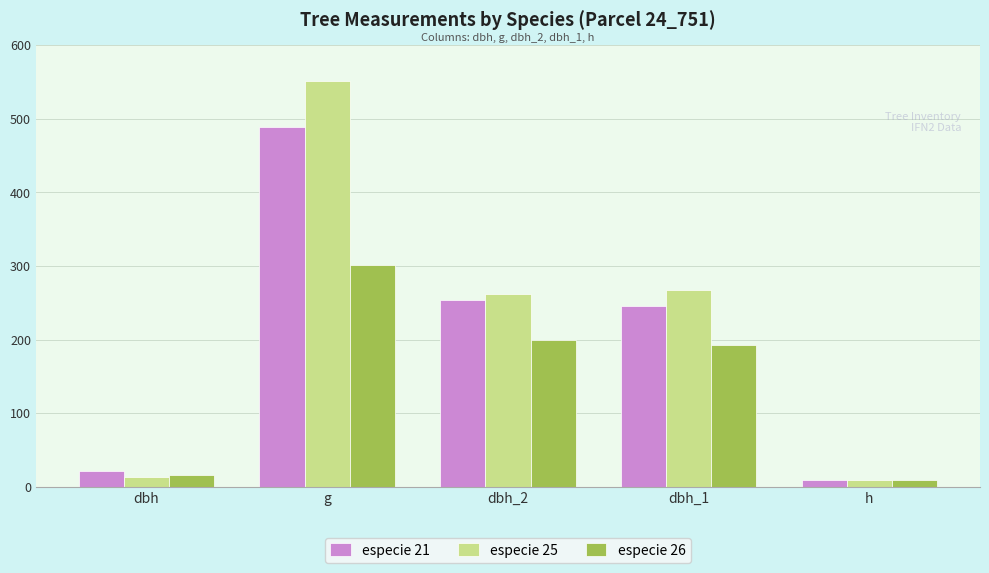

Is the value of especie 25 at dbh_2 greater than the value of especie 26 at dbh_2?

Yes